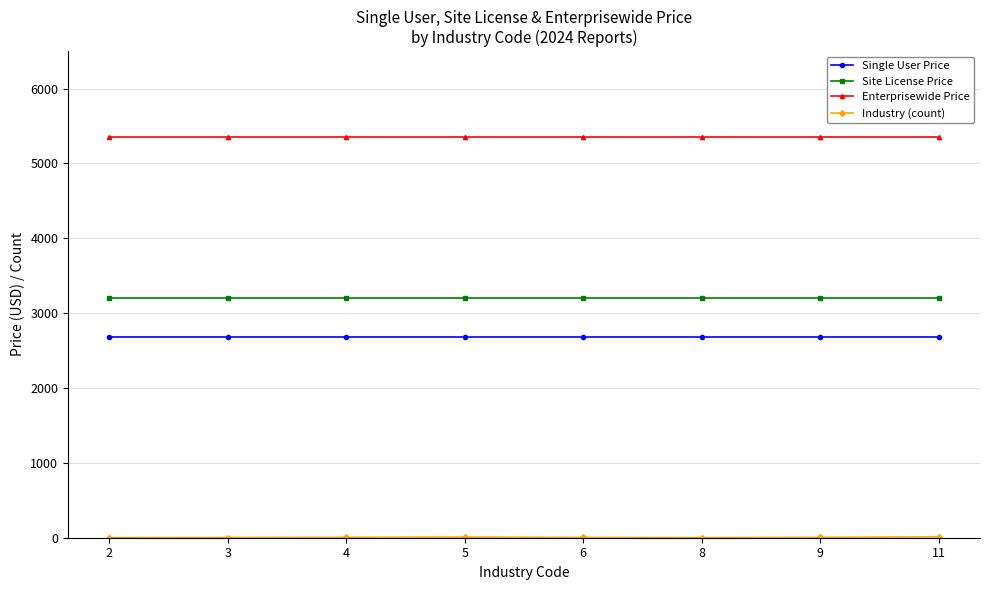

The value of Site License Price at 5 is 3200. True or false?

True